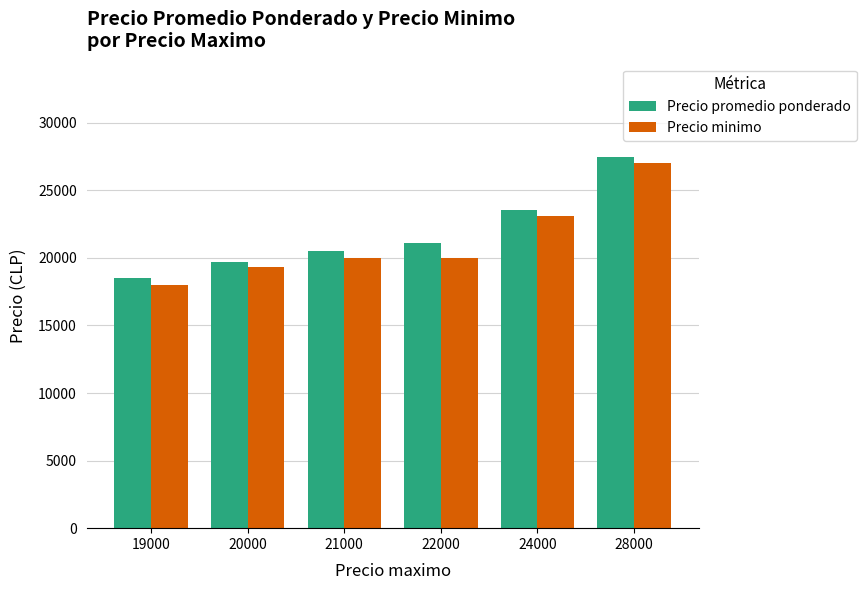

At which label is Precio minimo closest to 22500?

24000